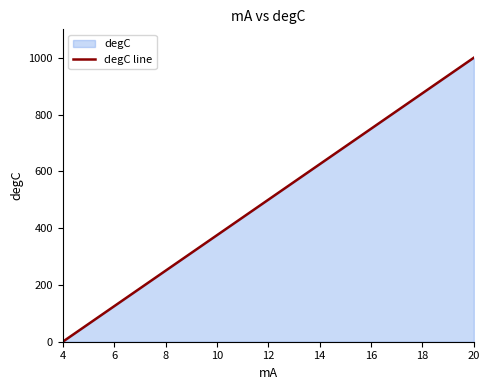

Where is the data nearest to the value 500?

12